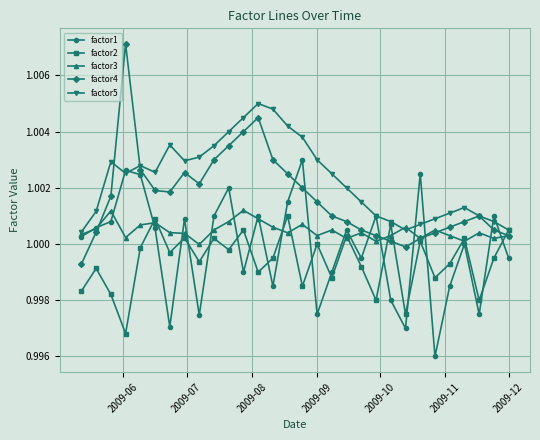

In factor2, how many points are lower than both neighbors (excluding endpoints)?

11